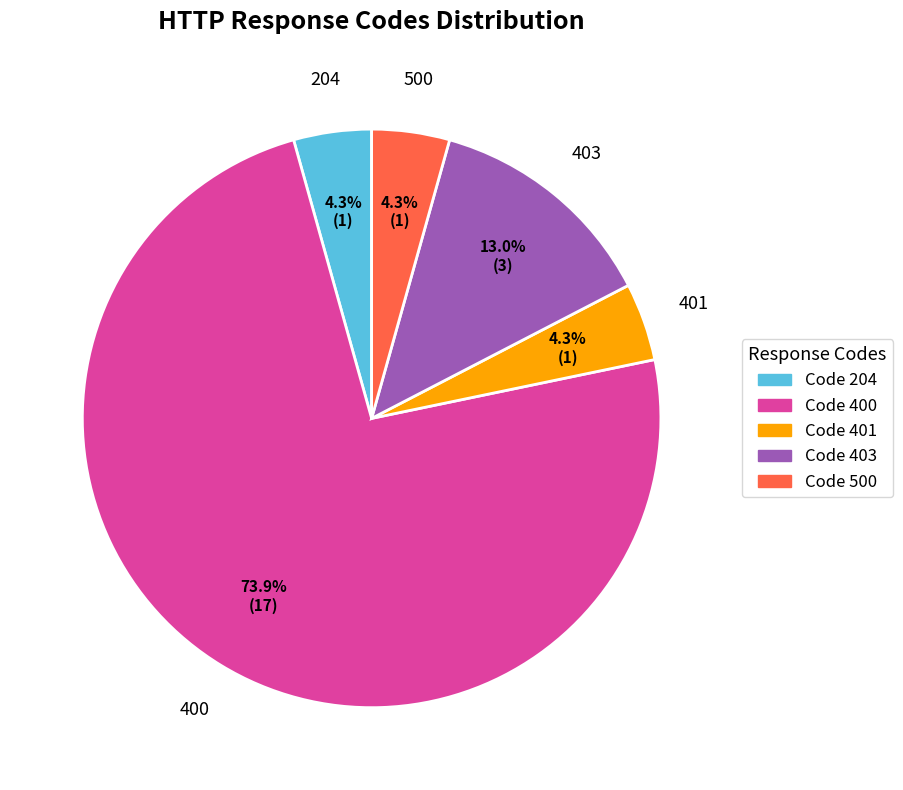

Do 400 and 403 together represent more than half of the pie?

Yes